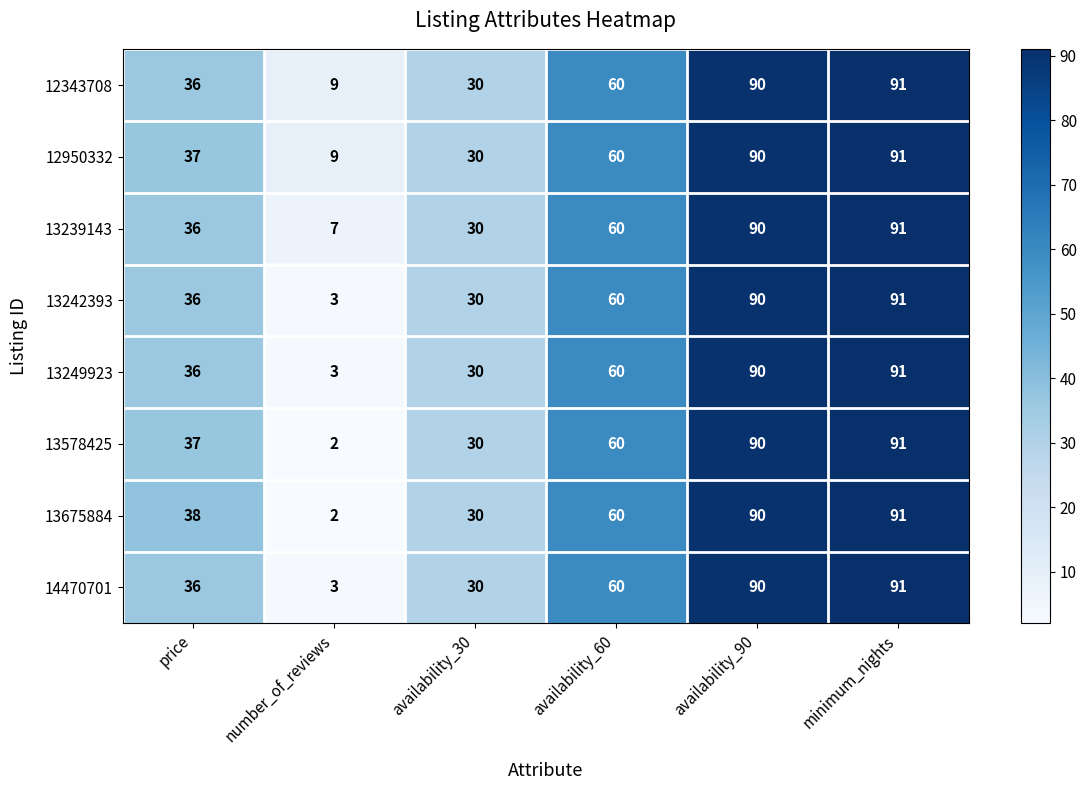

What is the difference between the second highest and second lowest values in the 13249923 series?

60